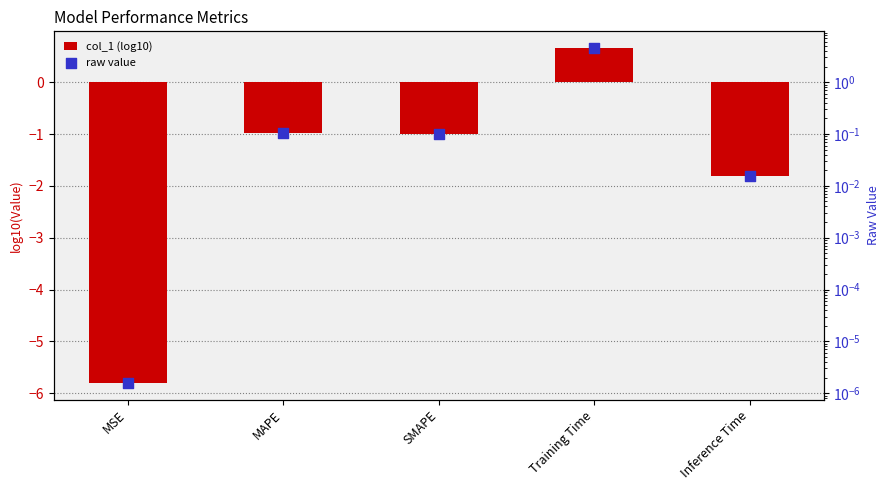

Which series has the largest Y range (max minus min)?

col_1 (log10)